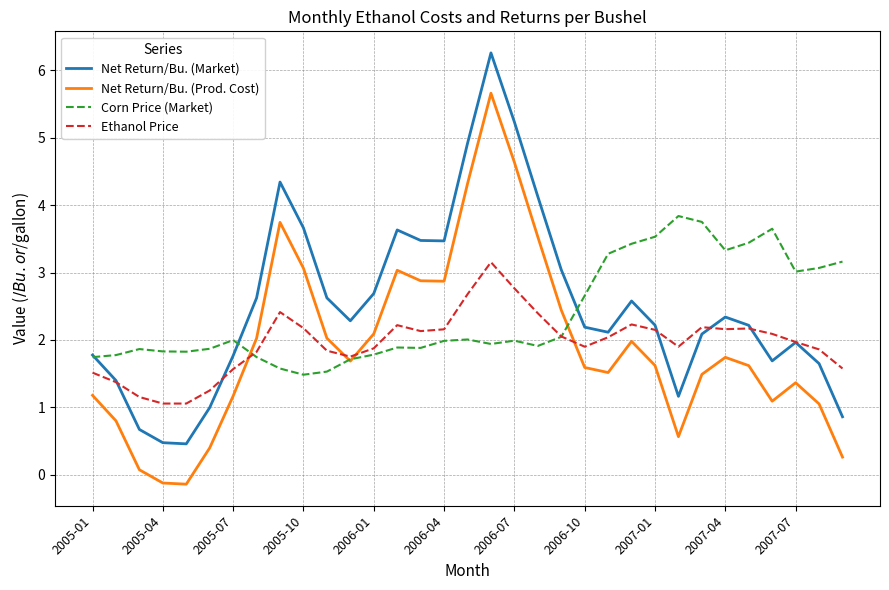

What is the lowest value of the Net Return/Bu. (Market) series?

0.5